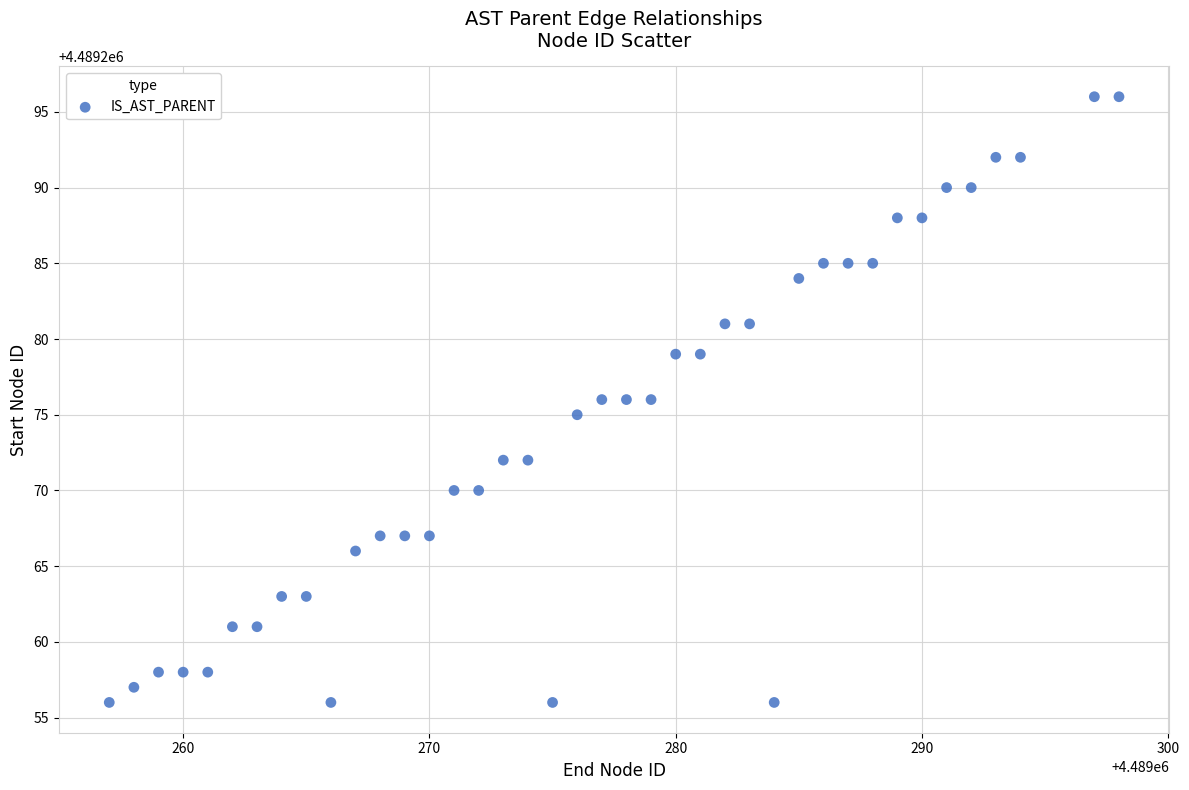

What is the range of X values (max minus min)?

41